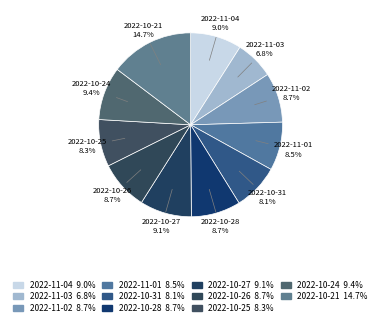

Approximately how many times larger is the value at 2022-10-27 compared to 2022-11-01?

1.1